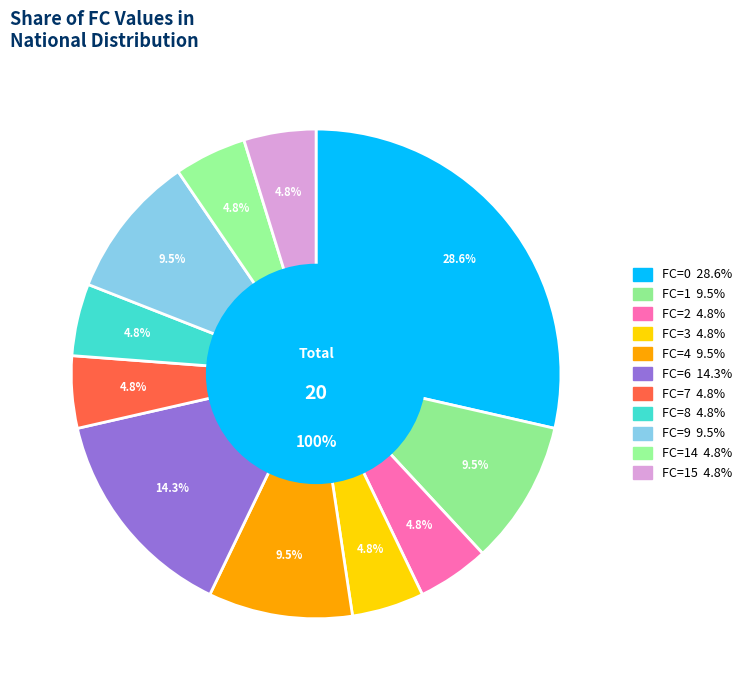

Does FC=15 represent more than half of the total?

No